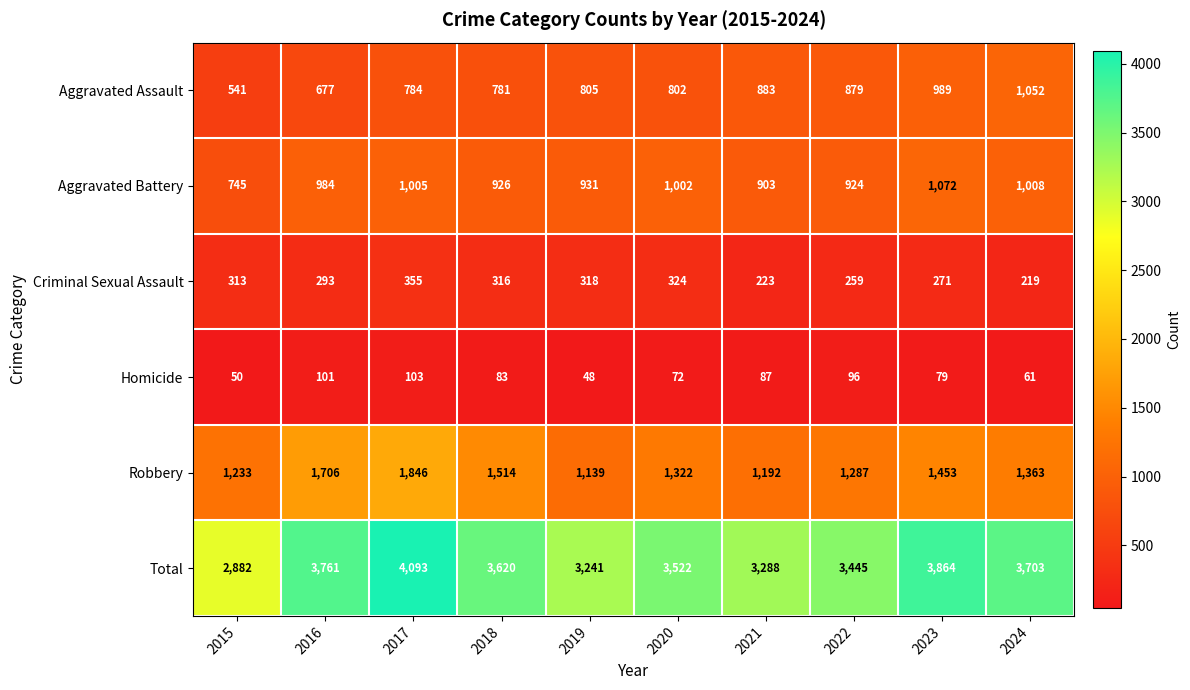

What is the difference between the highest and lowest values at 2021?

3201